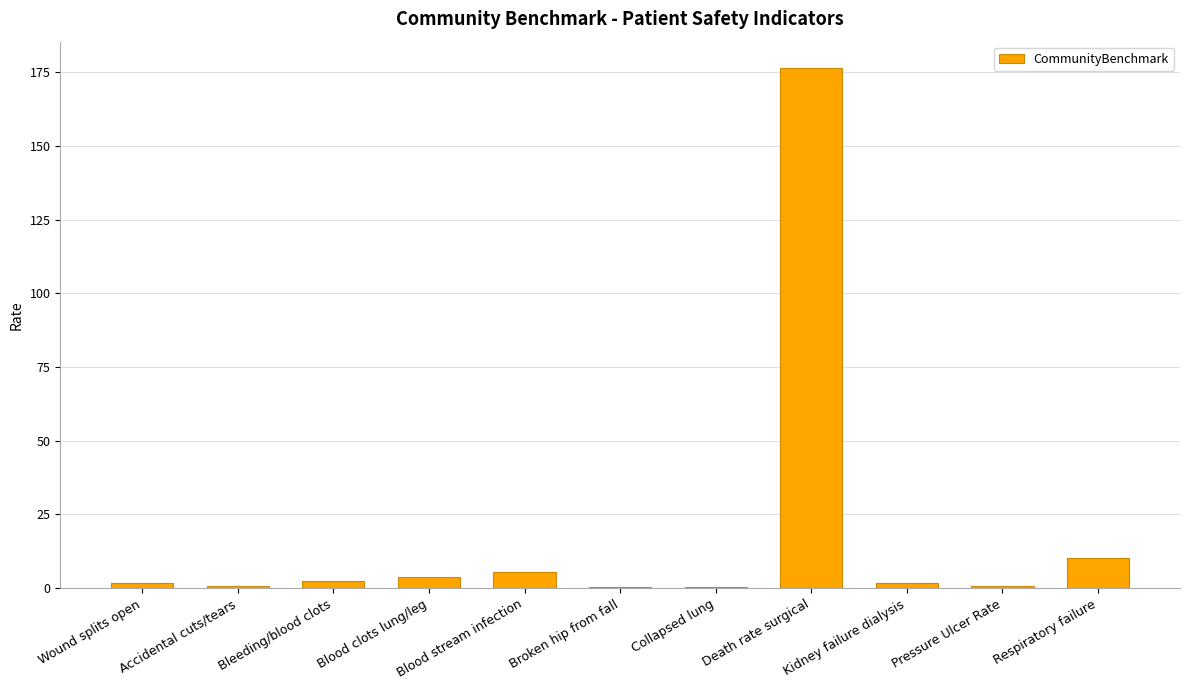

What is the approximate value at Blood stream infection?

5.6